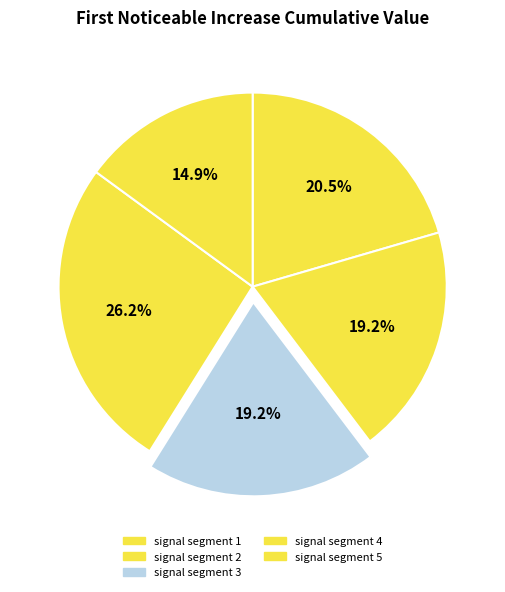

What percentage is NOT represented by signal segment 5?

85.1%